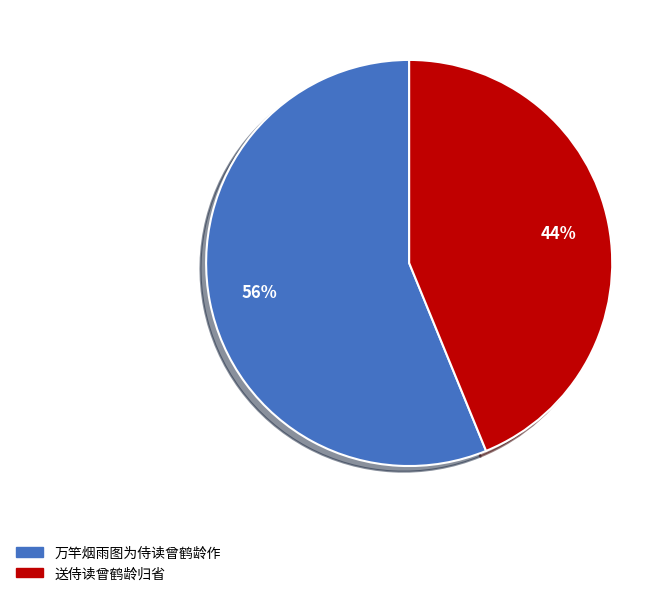

Do 送侍读曾鹤龄归省 and 万竿烟雨图为侍读曾鹤龄作 together represent more than half of the pie?

Yes